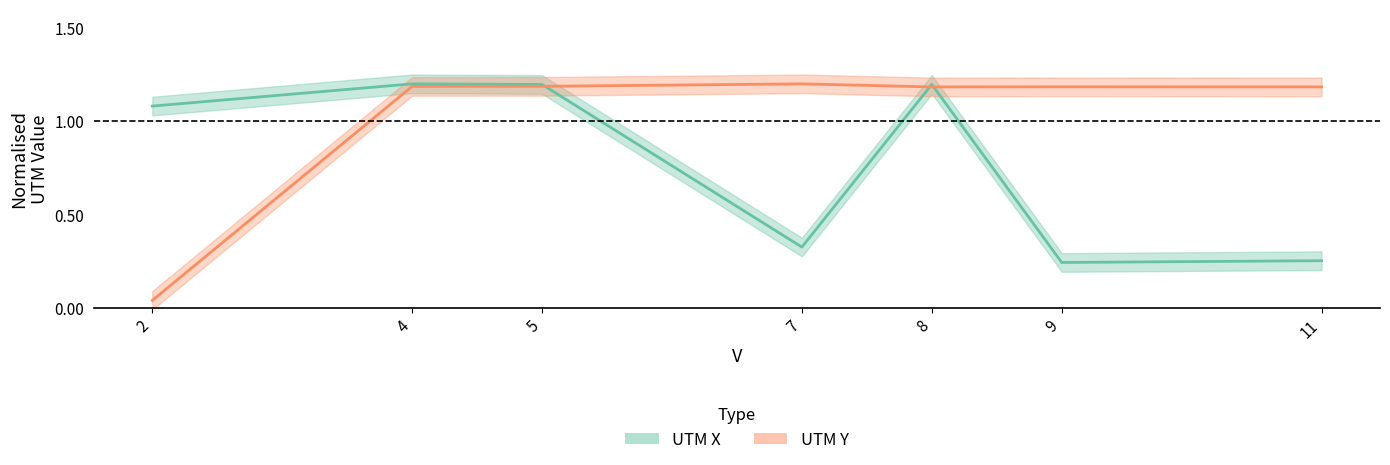

Read the UTM Y value at 5.

1.2